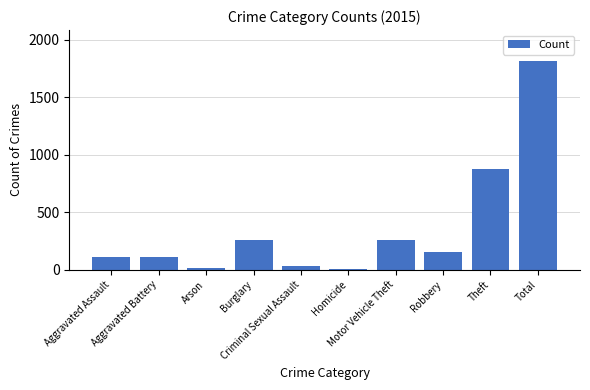

What is the sum of the values at Motor Vehicle Theft and Arson?

274